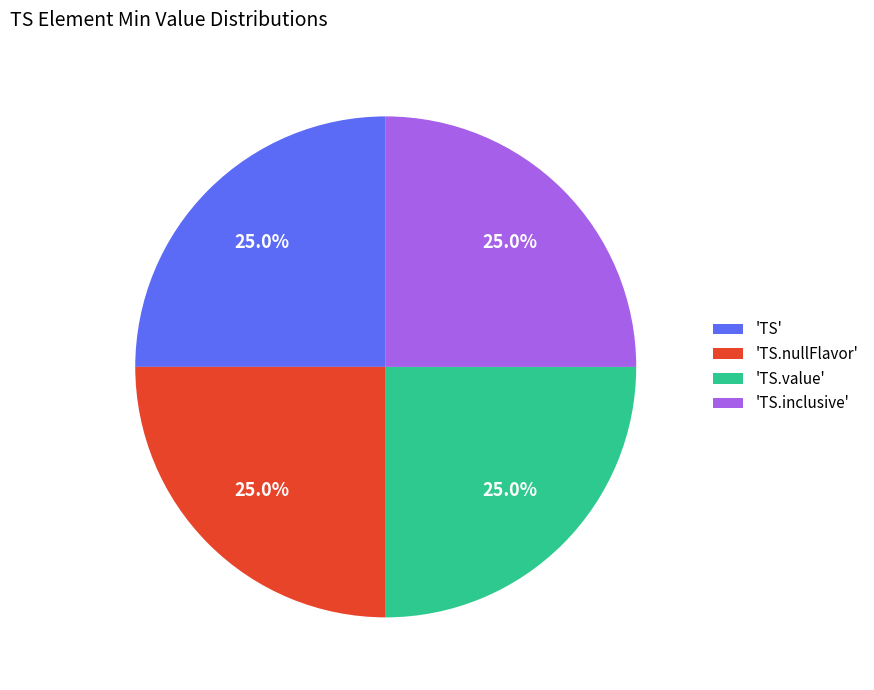

Combined, what portion of the pie is 'TS.nullFlavor' and 'TS.value'?

50.0%